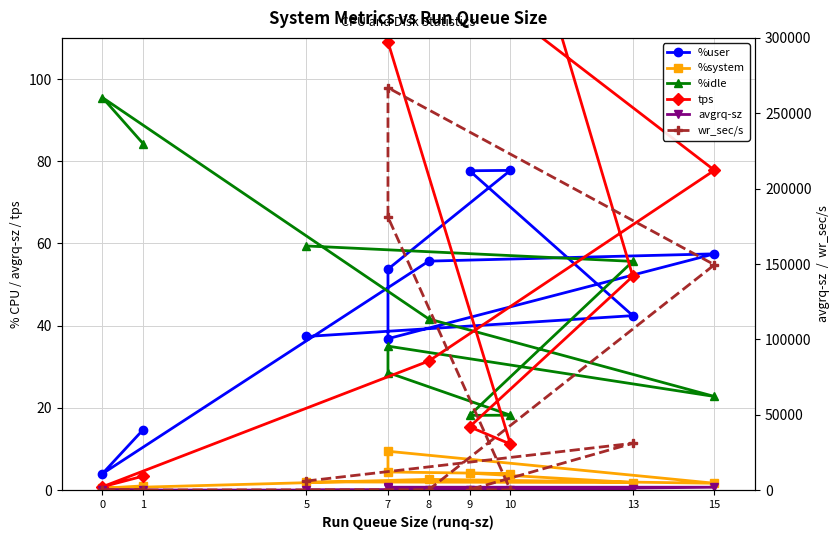

Which series has the largest total across all categories?

wr_sec/s